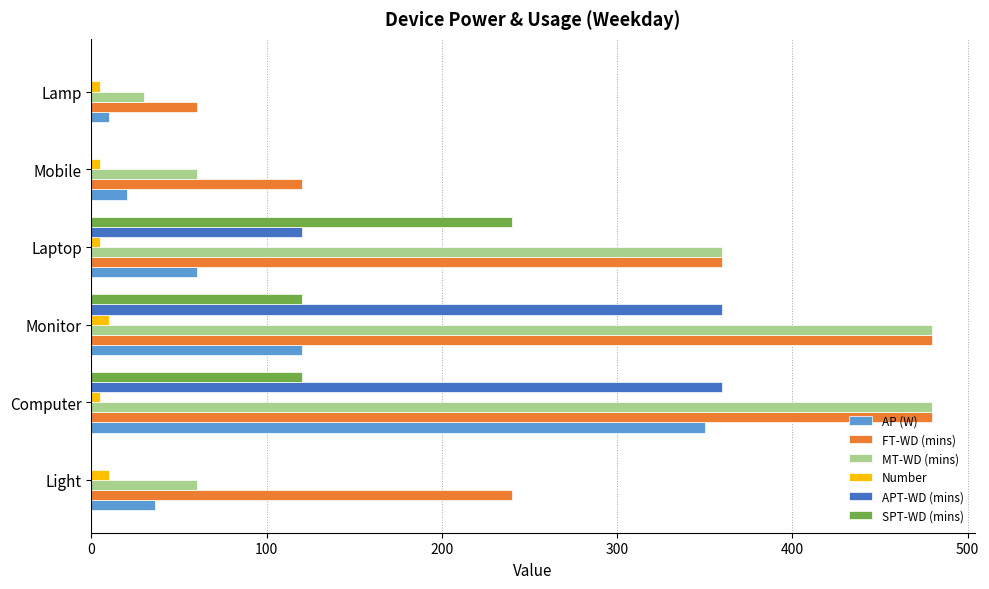

What is the highest value of the SPT-WD (mins) series?

240